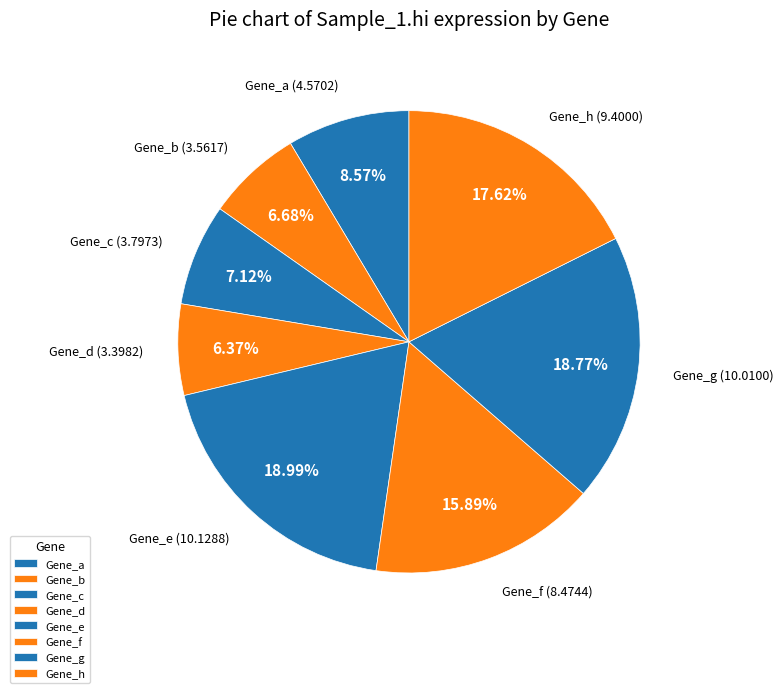

To the nearest percent, what is the difference between the Gene_d and Gene_c slice percentages?

1%